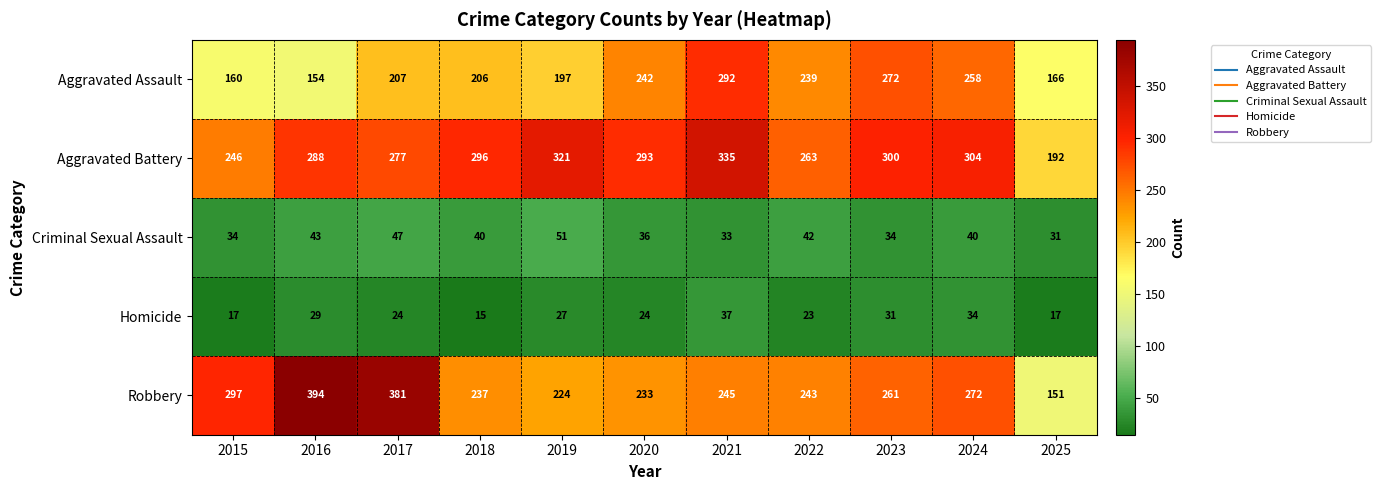

What is the difference between the highest and lowest values at 2018?

281